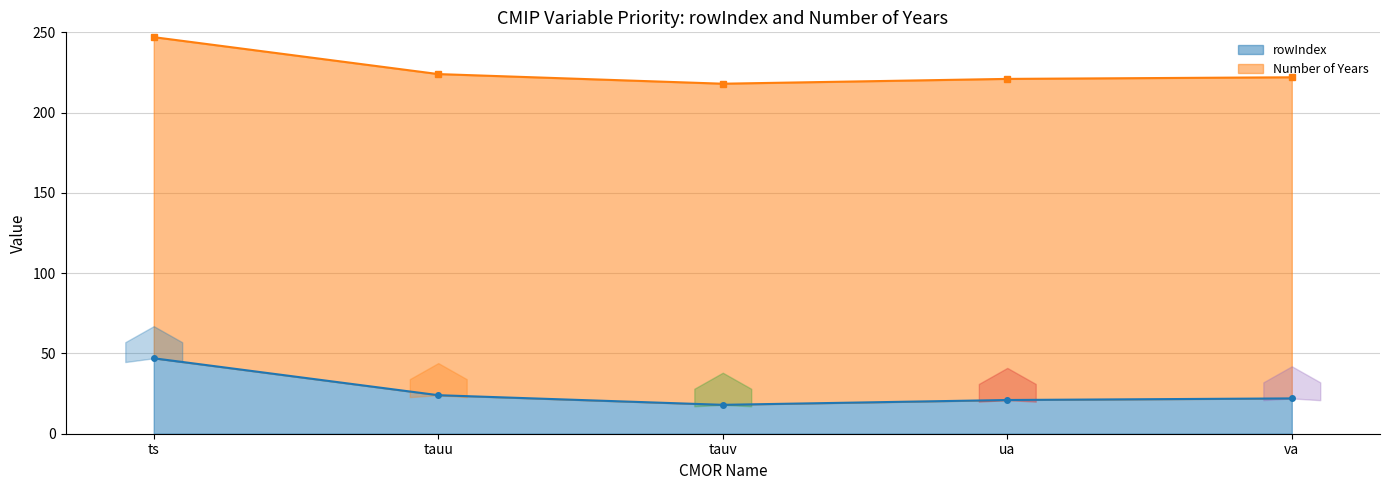

Reading left to right, extract all data points from this chart.

ts=47	tauu=24	tauv=18	ua=21	va=22